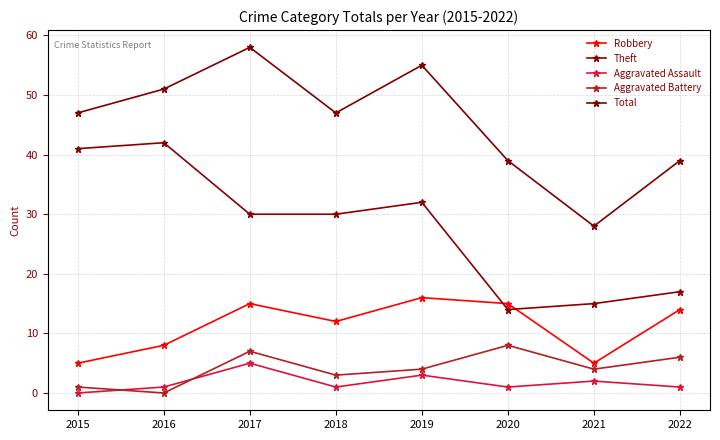

Is it true that Aggravated Battery equals 11 at 2020?

False